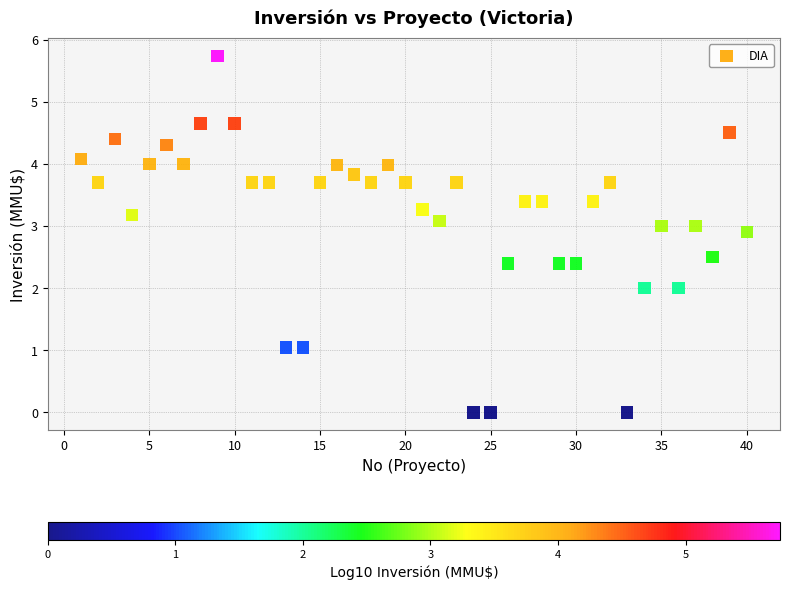

What is the range of Y values (max minus min)?

5.7